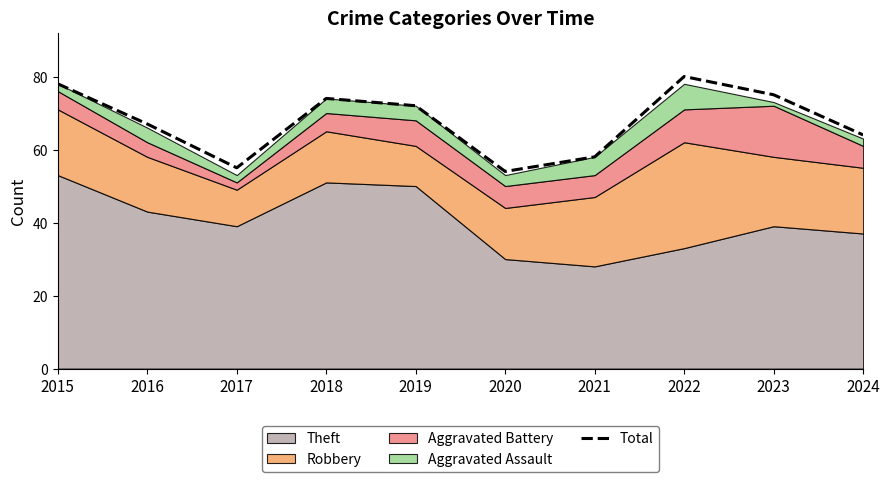

What is the approximate value at 2019?

72